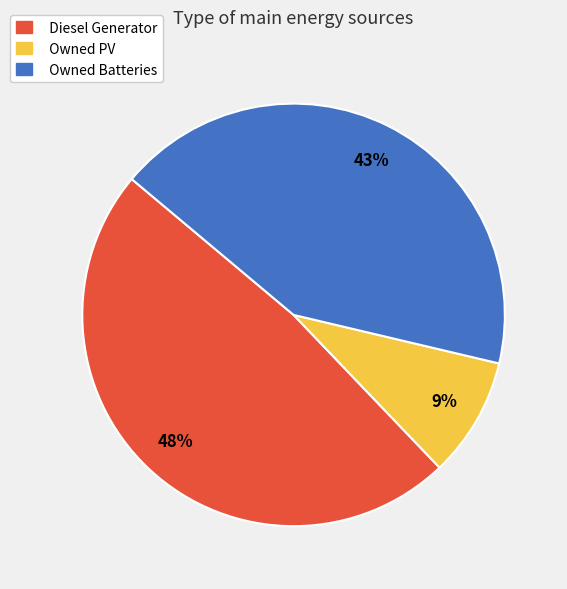

Count the number of slices in the pie.

3